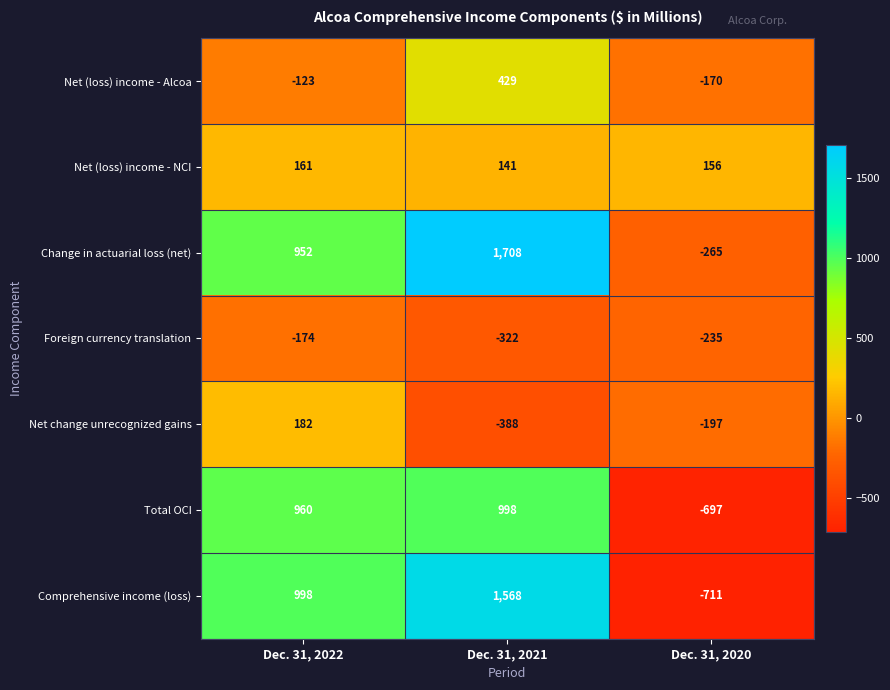

What is the average value of the Net change unrecognized gains series?

-134